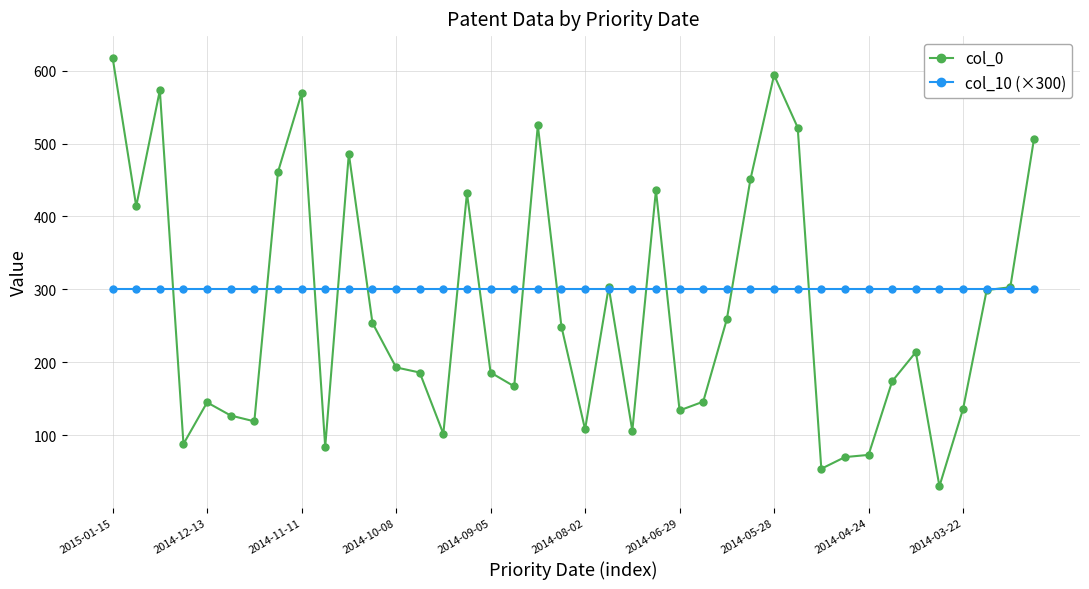

Rank the series by their average value, from highest to lowest.

col_10 (×300), col_0